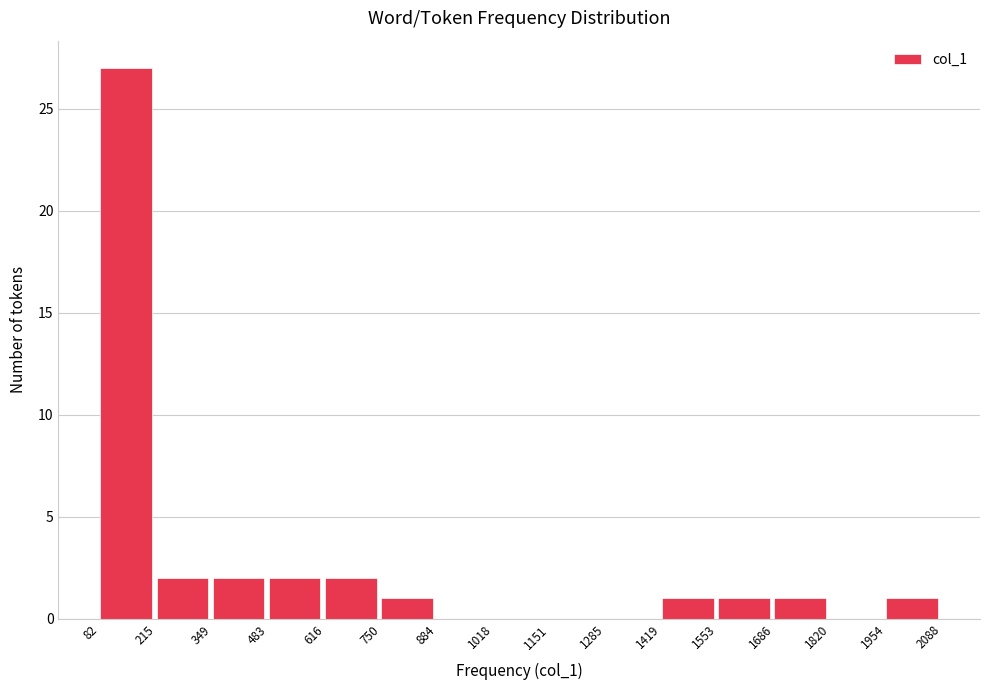

Reading left to right, list every bar in this chart as the range it spans on the x-axis followed by its height. The values are not printed on the chart, so give them approximately, as read against the axis.

82 to 215: 27
215 to 349: 2
349 to 483: 2
483 to 616: 2
616 to 750: 2
750 to 884: 1
884 to 1018: 0
1018 to 1151: 0
1151 to 1285: 0
1285 to 1419: 0
1419 to 1553: 1
1553 to 1686: 1
1686 to 1820: 1
1820 to 1954: 0
1954 to 2088: 1